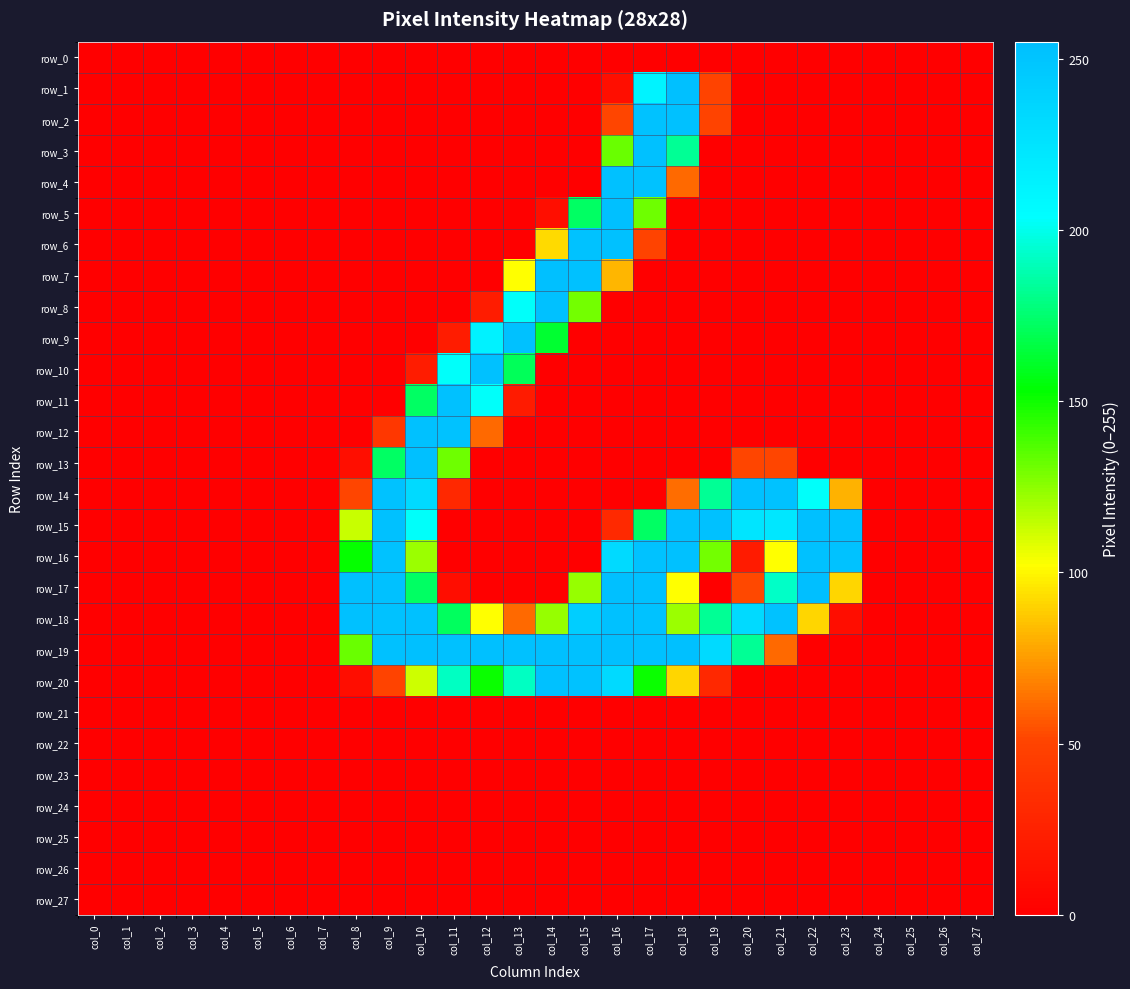

At which label is row_0 closest to 0?

col_0